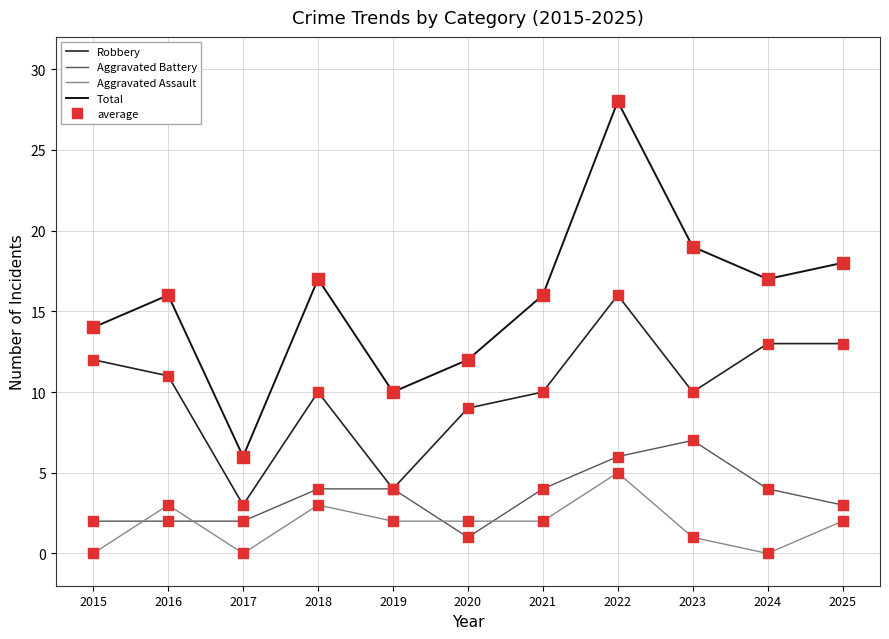

Is it true that Total equals 21 at 2016?

False